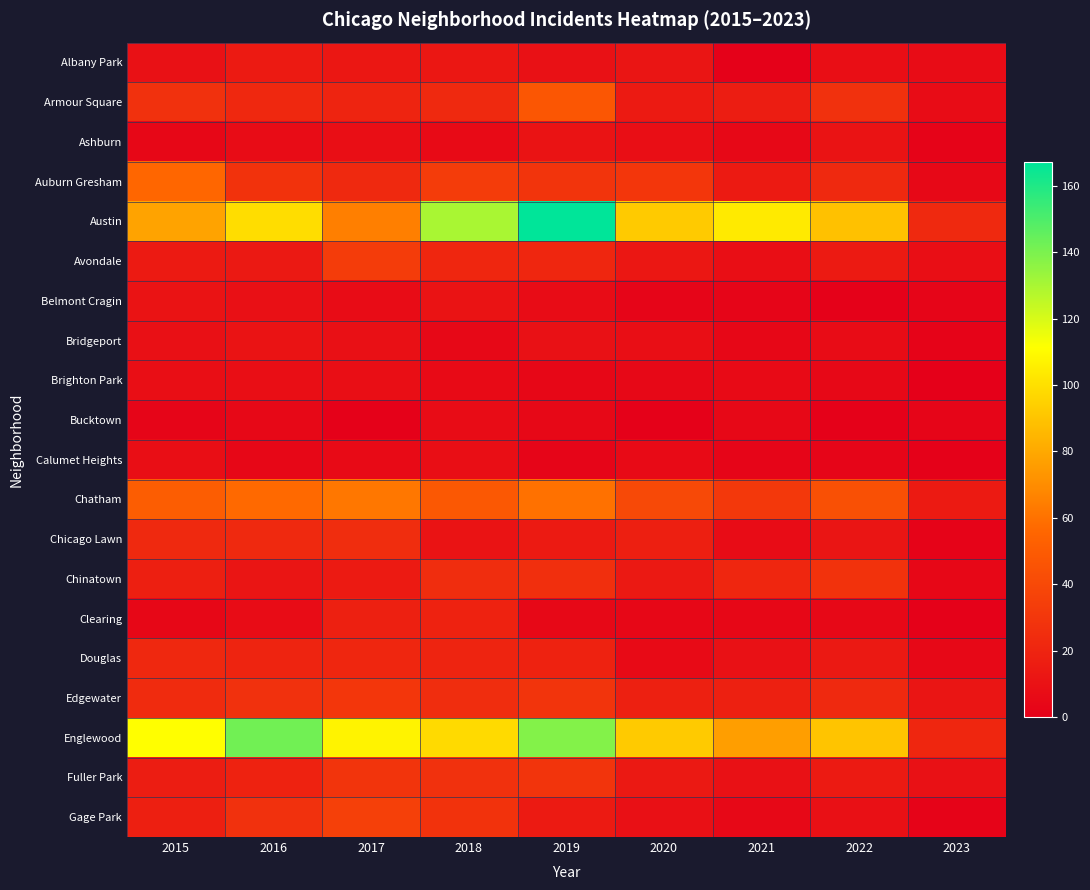

Which label corresponds to the largest value in the chart?

2019